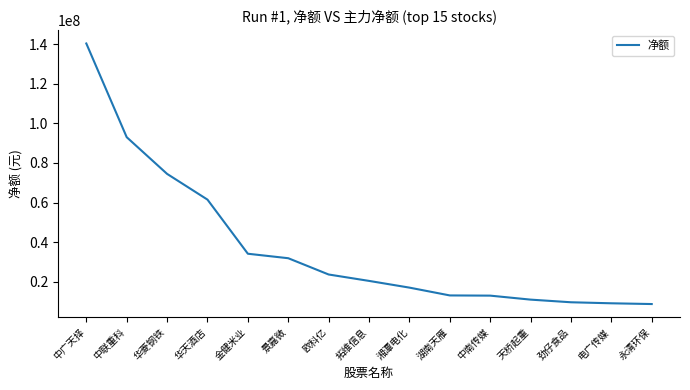

Between 欧科亿 and 湖南天雁, which is larger?

欧科亿